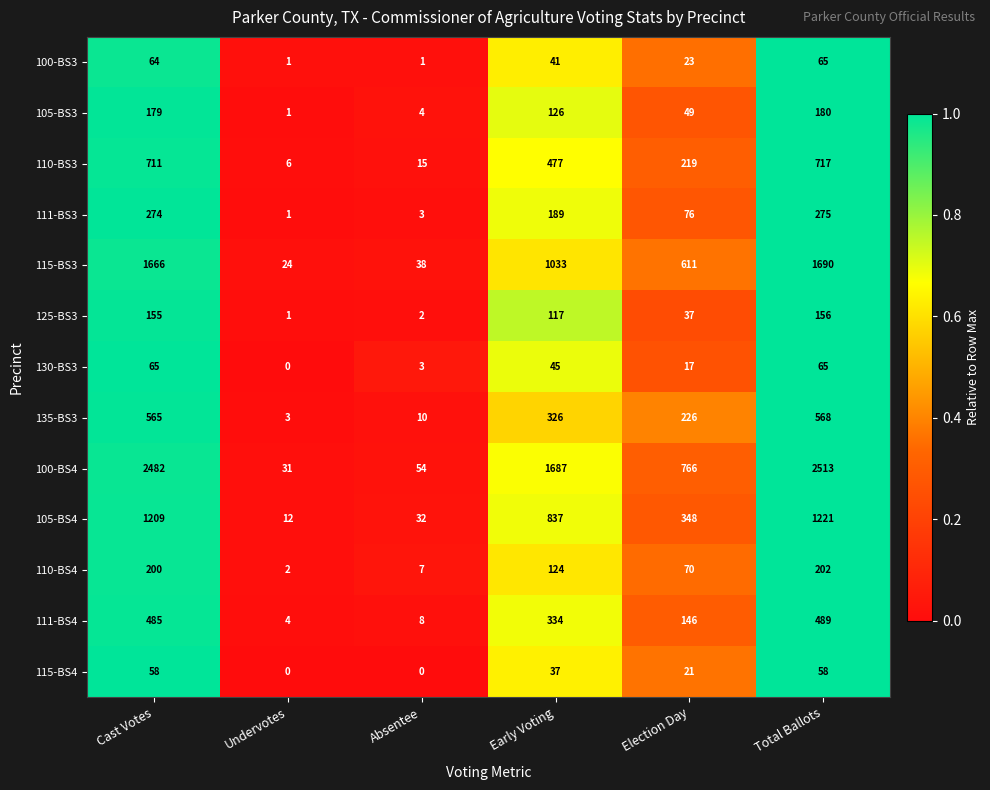

Is the value of 115-BS3 at Total Ballots greater than the value of 110-BS4 at Cast Votes?

Yes